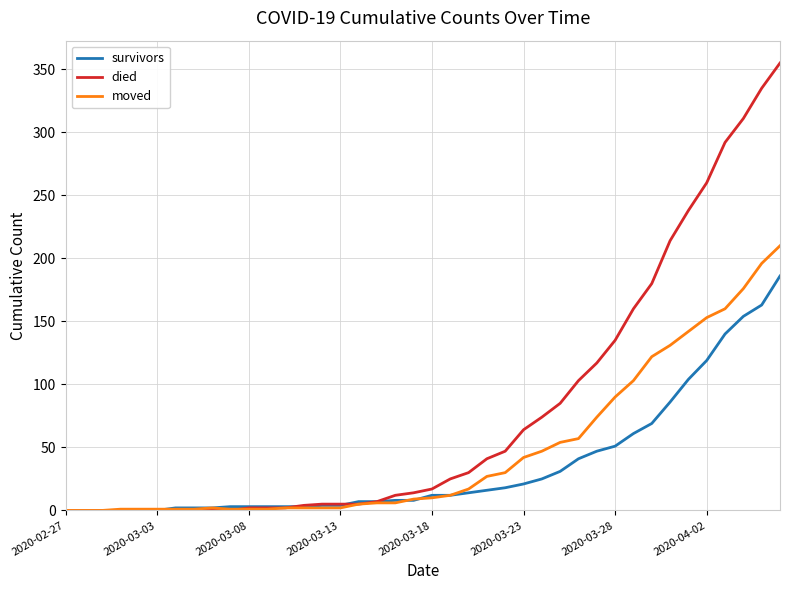

Rank the series by their average value, from lowest to highest.

survivors, moved, died